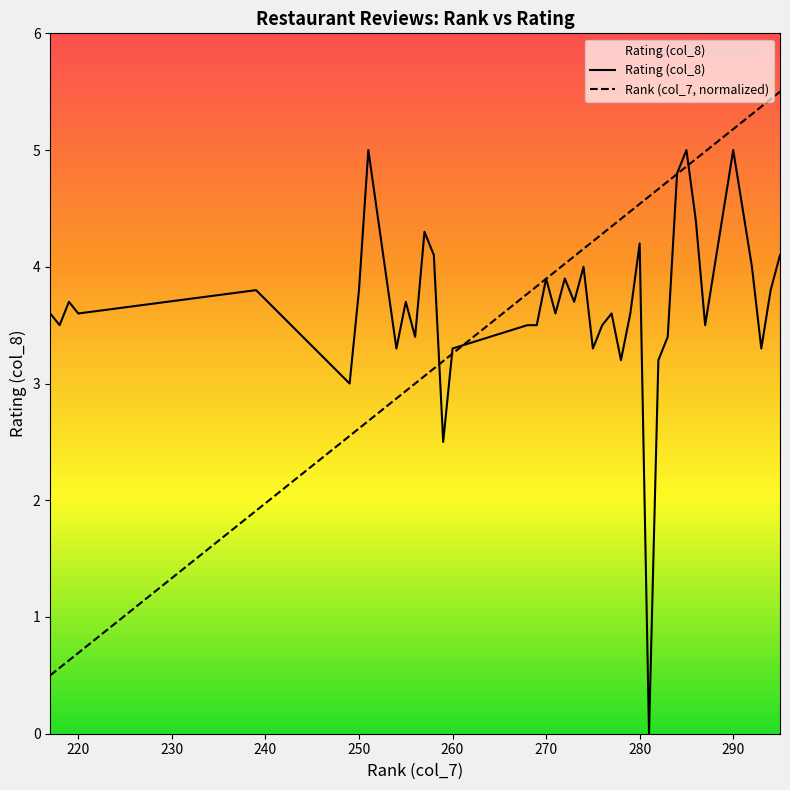

Rank the series by their average value, from highest to lowest.

Rank (col_7, normalized), Rating (col_8)